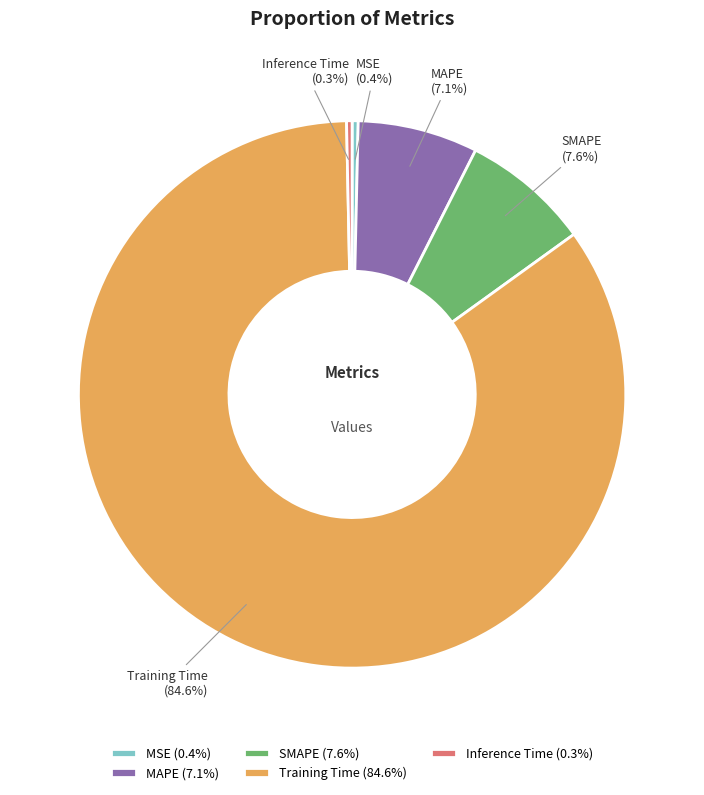

Combined, do MAPE and Training Time account for over 50%?

Yes